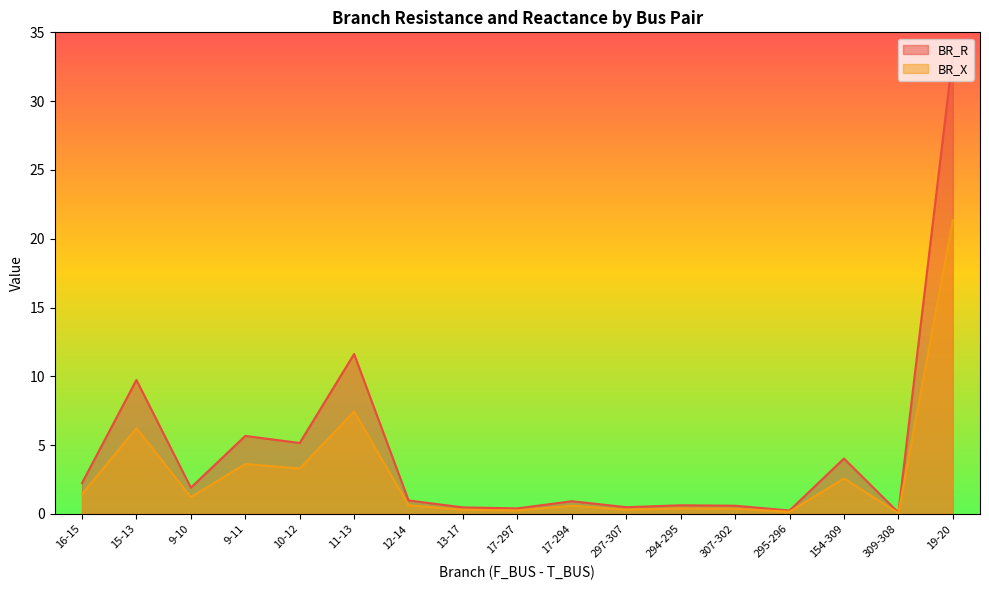

Between 17-297 and 9-10, which is larger?

9-10